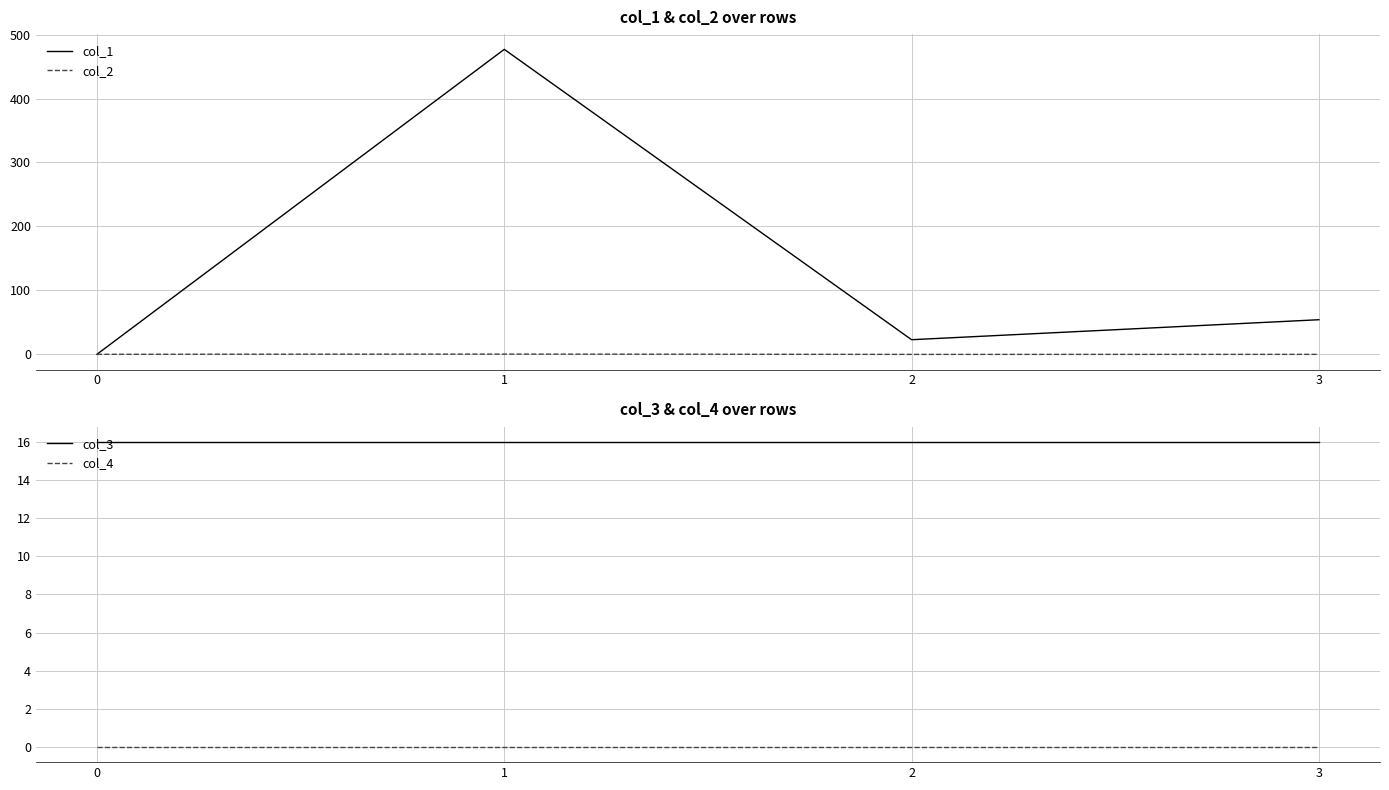

At how many categories does at least one series exceed 416?

1